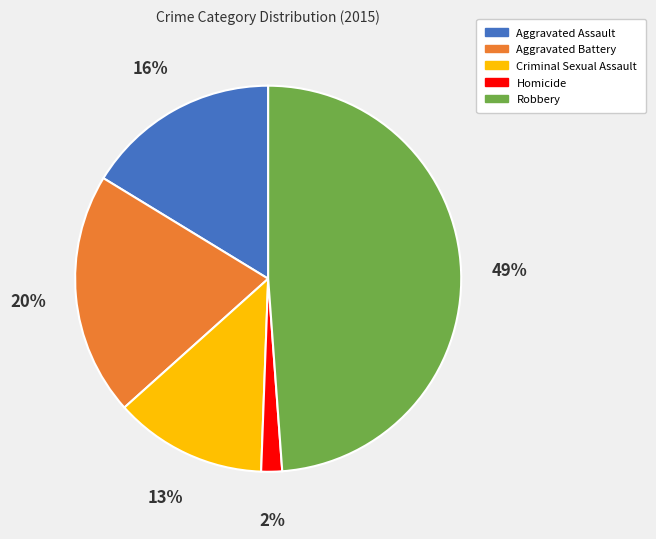

Count the number of slices in the pie.

5